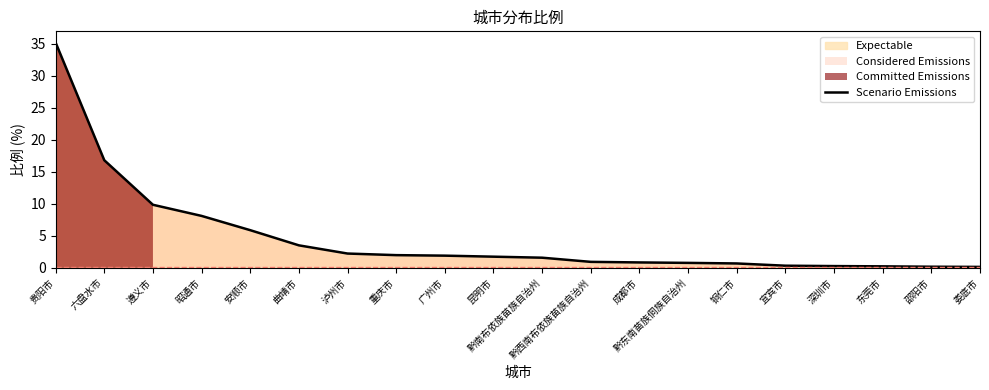

What is the difference between the values at 遵义市 and 宜宾市?

9.5